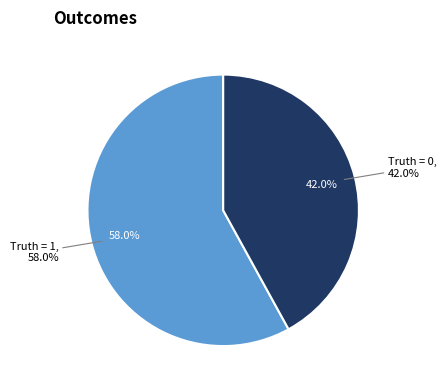

Which slice represents more than half of the pie?

1 (Truth=1)